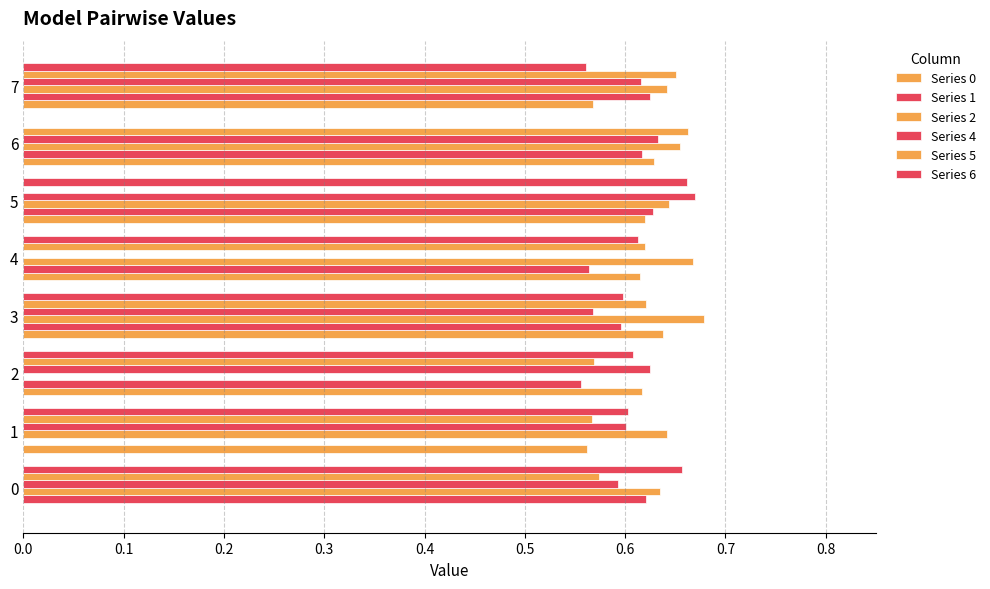

At how many categories does at least one series exceed 0?

8